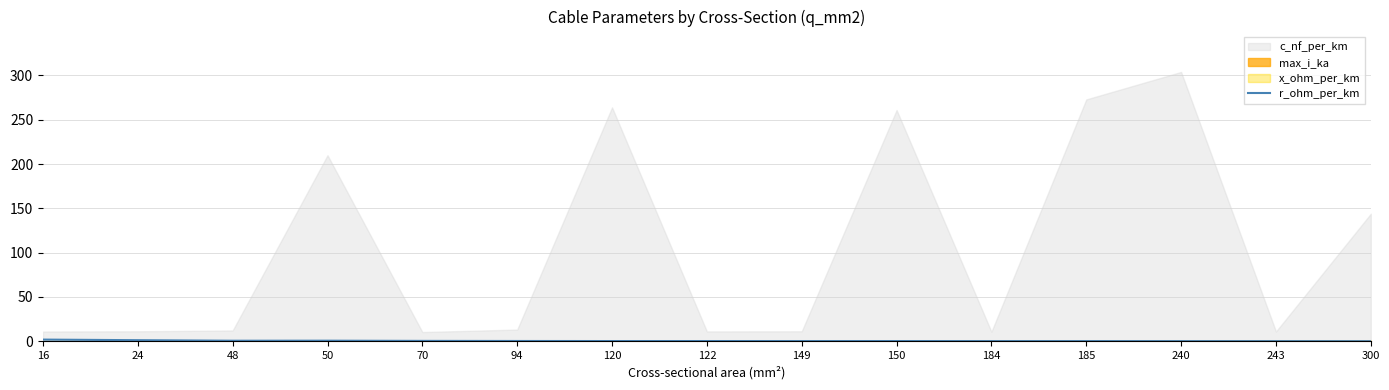

Does the chart display data point markers on the line(s)?

No